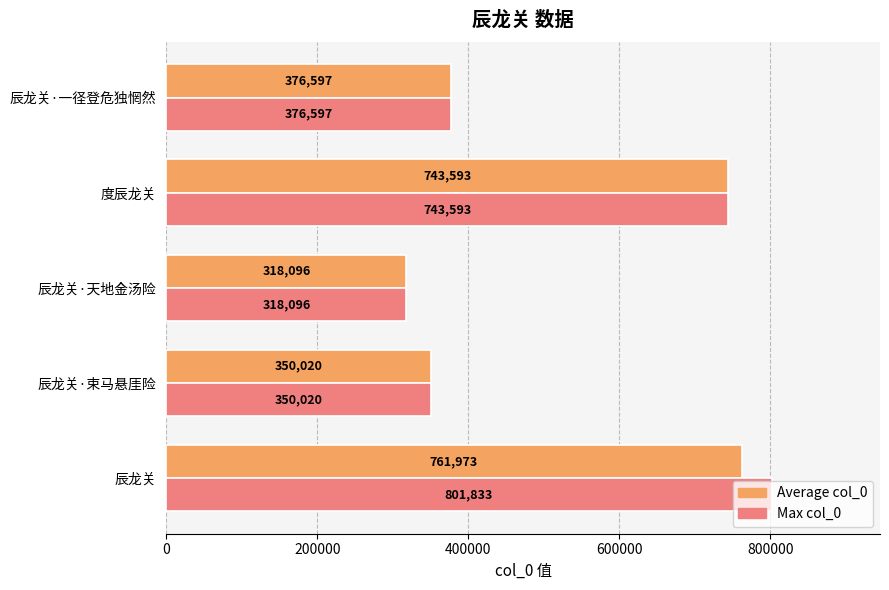

What is the difference between the highest and lowest values at 辰龙关?

39860